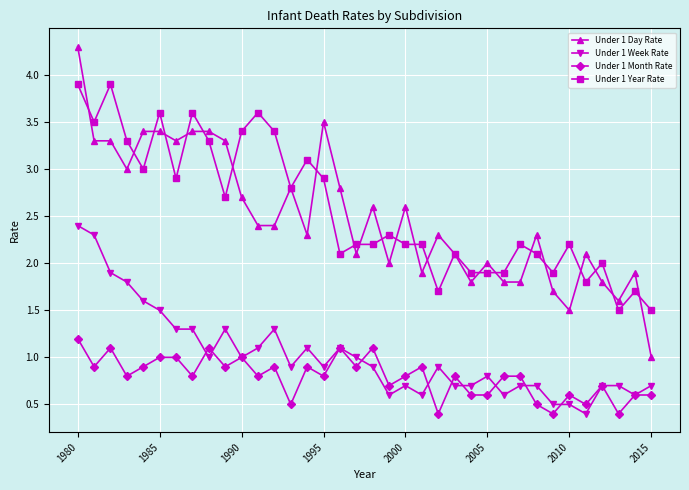

Reading right to left, list all the values displayed in this chart.

Under 1 Day Rate: 1.0	1.9	1.6	1.8	2.1	1.5	1.7	2.3	1.8	1.8	2.0	1.8	2.1	2.3	1.9	2.6	2.0	2.6	2.1	2.8	3.5	2.3	2.8	2.4	2.4	2.7	3.3	3.4	3.4	3.3	3.4	3.4	3.0	3.3	3.3	4.3
Under 1 Week Rate: 0.7	0.6	0.7	0.7	0.4	0.5	0.5	0.7	0.7	0.6	0.8	0.7	0.7	0.9	0.6	0.7	0.6	0.9	1.0	1.1	0.9	1.1	0.9	1.3	1.1	1.0	1.3	1.0	1.3	1.3	1.5	1.6	1.8	1.9	2.3	2.4
Under 1 Month Rate: 0.6	0.6	0.4	0.7	0.5	0.6	0.4	0.5	0.8	0.8	0.6	0.6	0.8	0.4	0.9	0.8	0.7	1.1	0.9	1.1	0.8	0.9	0.5	0.9	0.8	1.0	0.9	1.1	0.8	1.0	1.0	0.9	0.8	1.1	0.9	1.2
Under 1 Year Rate: 1.5	1.7	1.5	2.0	1.8	2.2	1.9	2.1	2.2	1.9	1.9	1.9	2.1	1.7	2.2	2.2	2.3	2.2	2.2	2.1	2.9	3.1	2.8	3.4	3.6	3.4	2.7	3.3	3.6	2.9	3.6	3.0	3.3	3.9	3.5	3.9